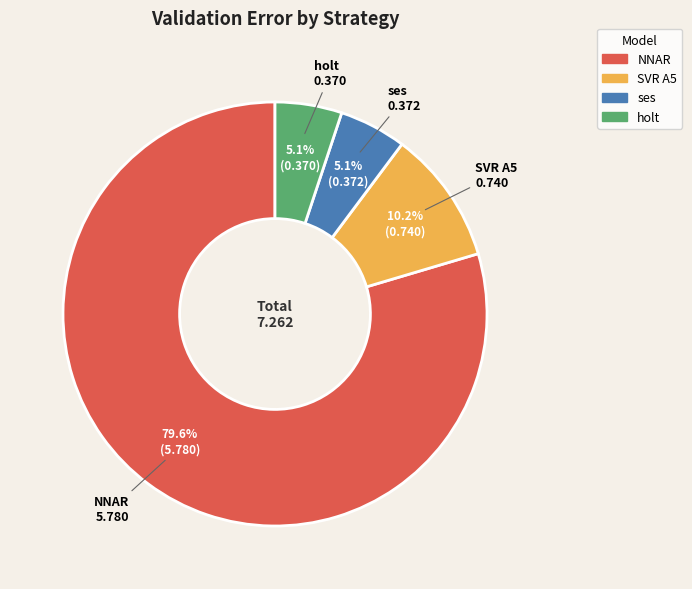

Is there any slice that represents more than half of the pie?

Yes